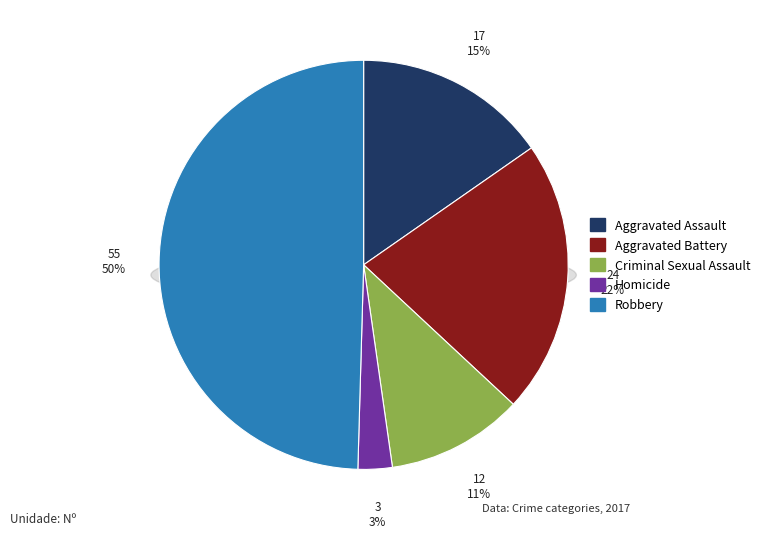

What portion of the pie excludes Criminal Sexual Assault?

89.2%